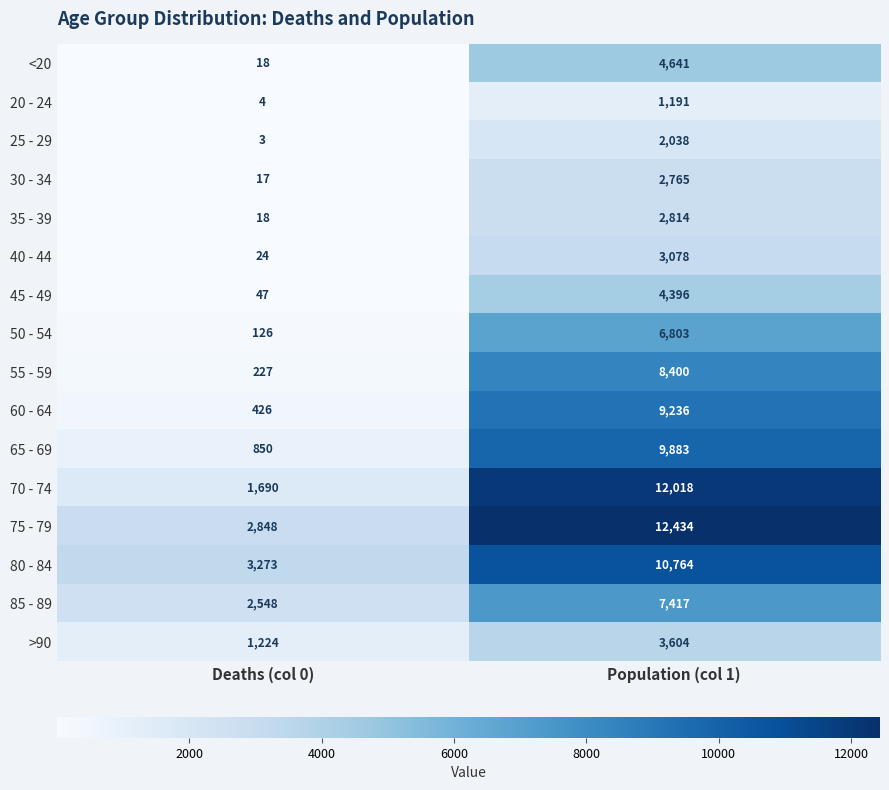

What is the difference between the 65 - 69 values at Population (col 1) and Deaths (col 0)?

9033